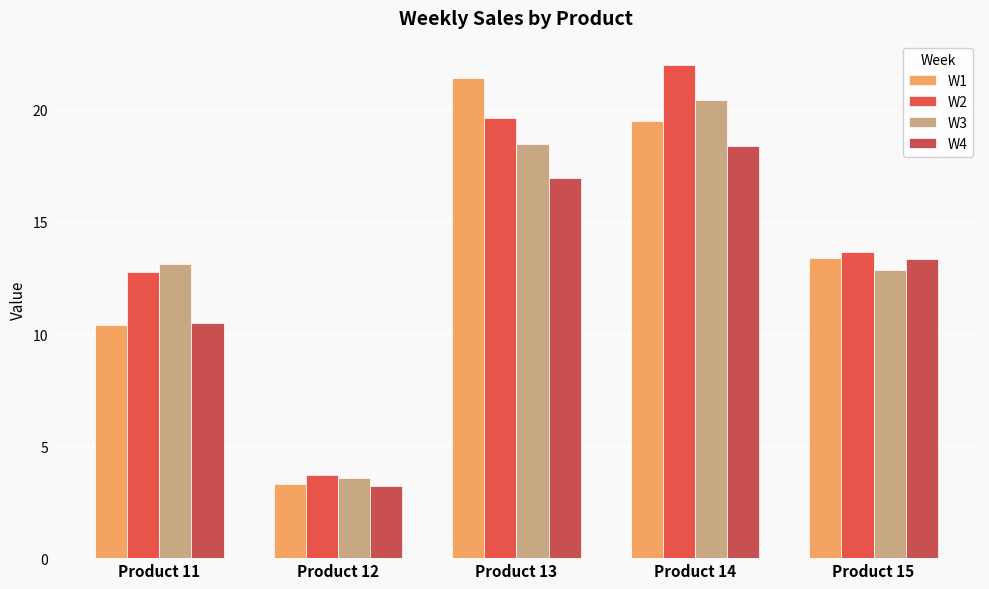

What is the spread (max minus min) of values at Product 15?

0.8